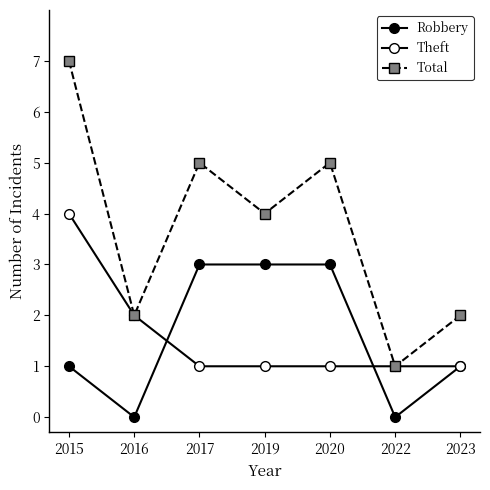

Does the chart have visible grid lines?

No